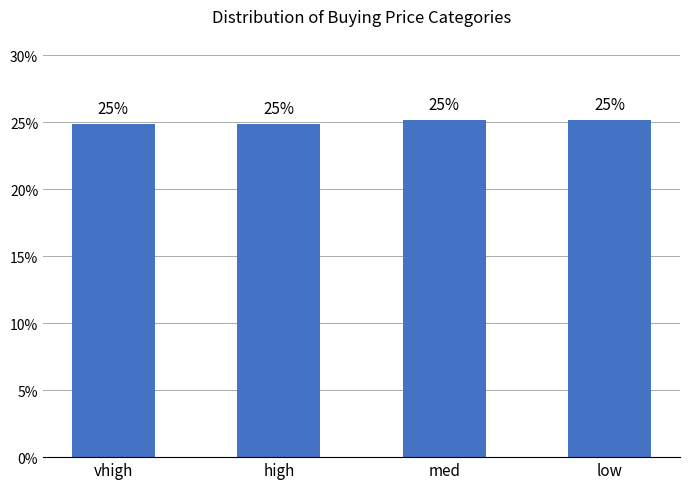

Reading left to right, transcribe all the data shown in this chart.

vhigh=24.9	high=24.9	med=25.1	low=25.1